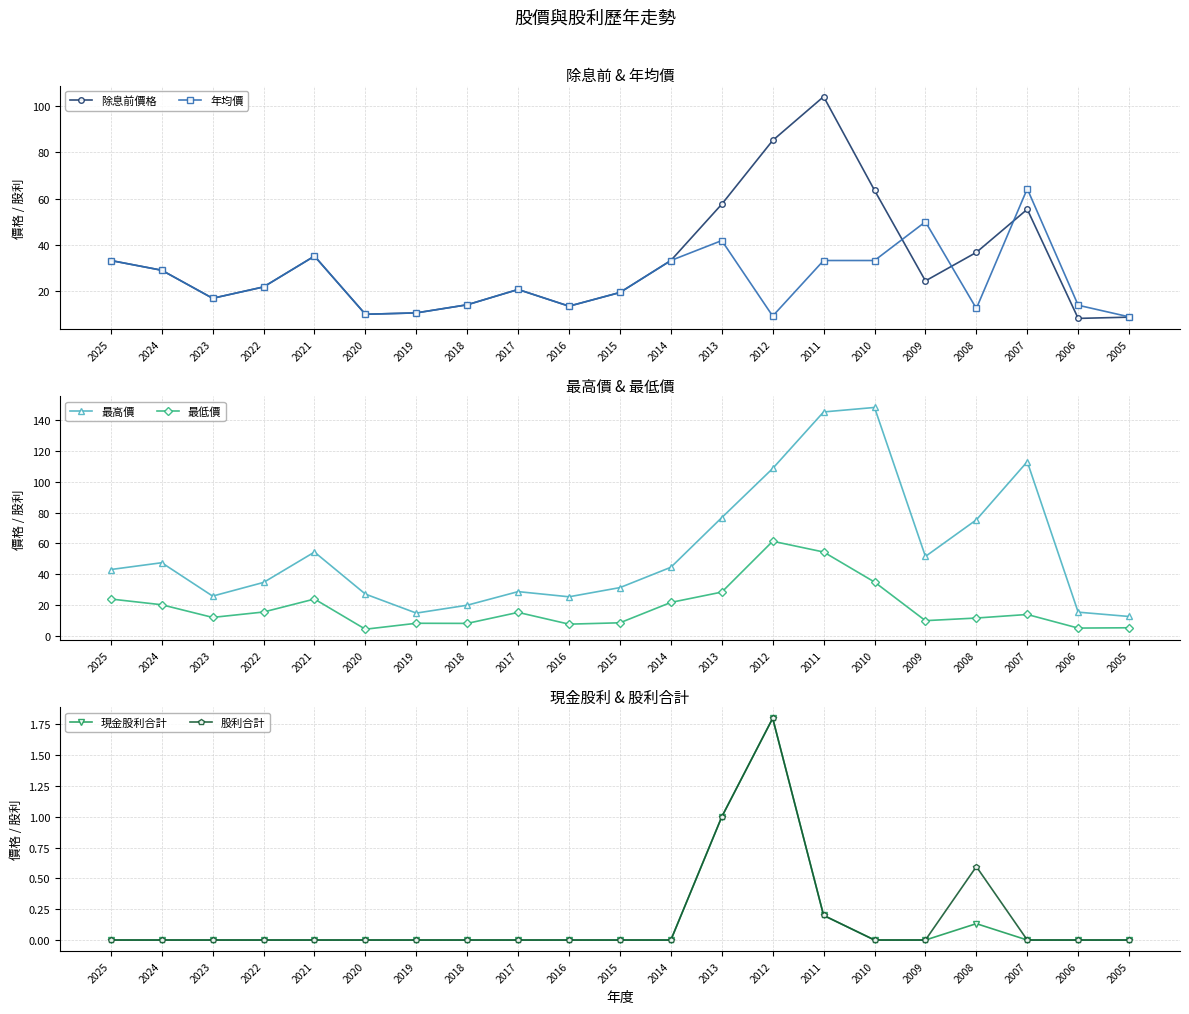

What is the difference between the maximum and second lowest values in the 最高價 series?

133.1